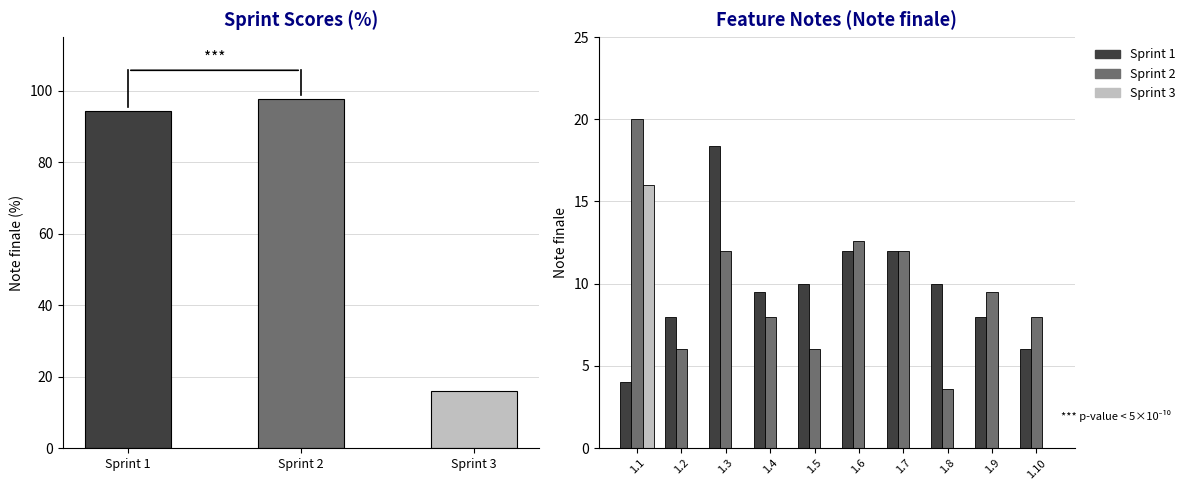

How many distinct data groups are displayed?

3